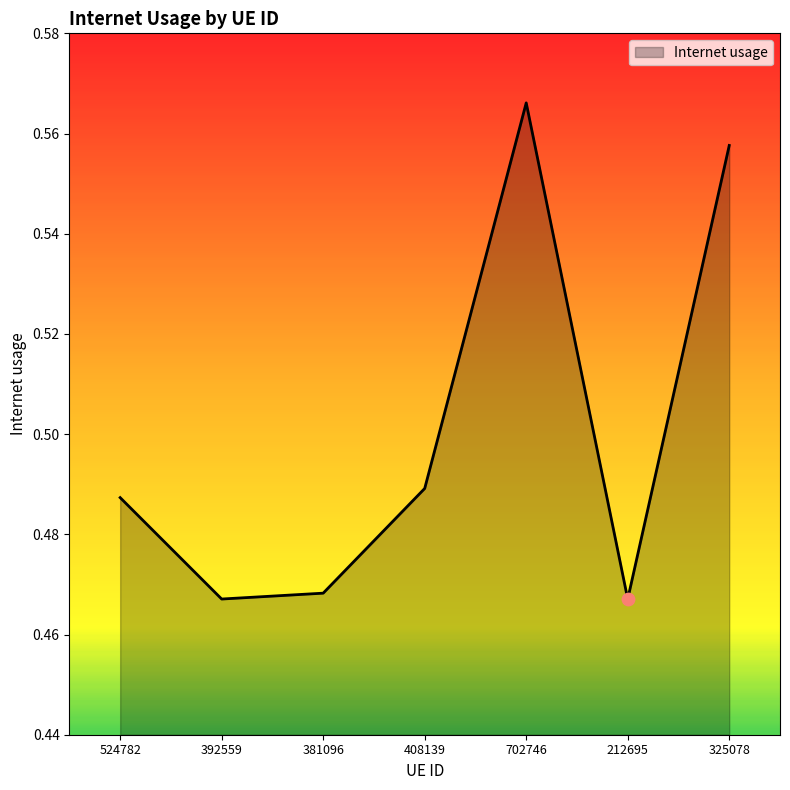

Between 524782 and 702746, which is larger?

702746